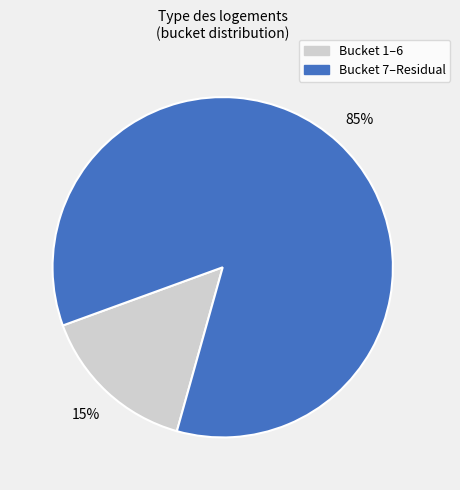

To the nearest percent, what is the difference between the largest and smallest slice percentages?

70%